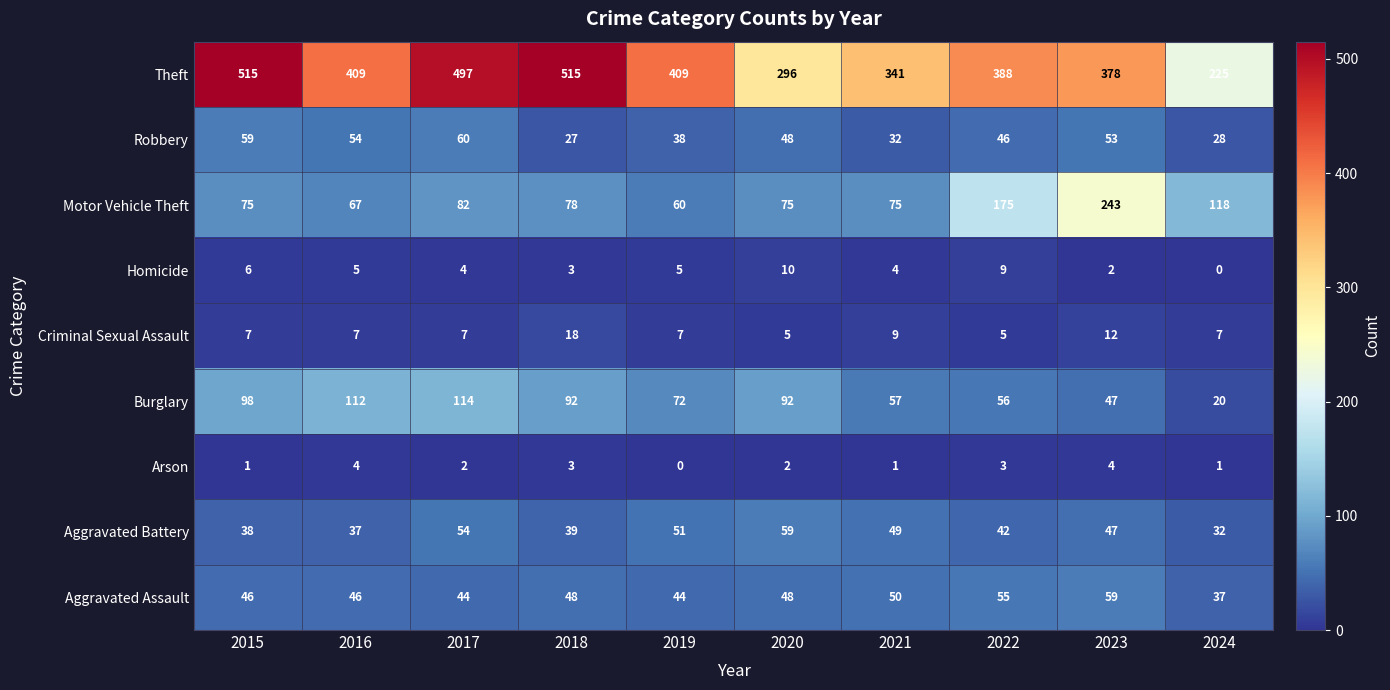

Between 2015 and 2019, which series saw the biggest shift?

Theft